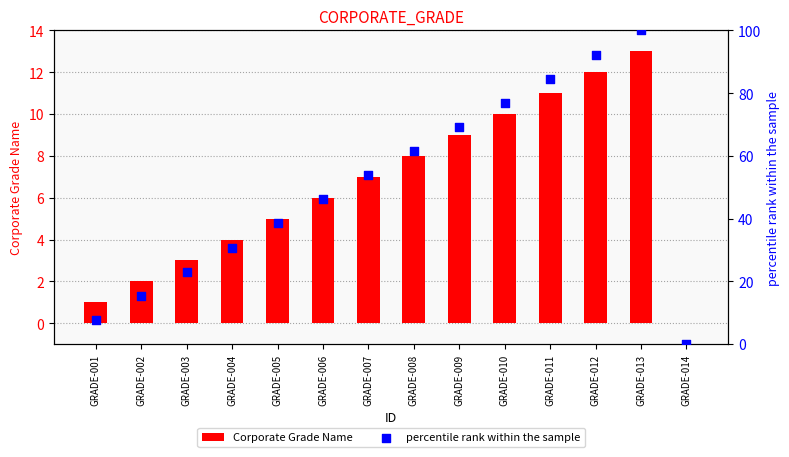

At which category is the sum across all series the highest?

GRADE-013